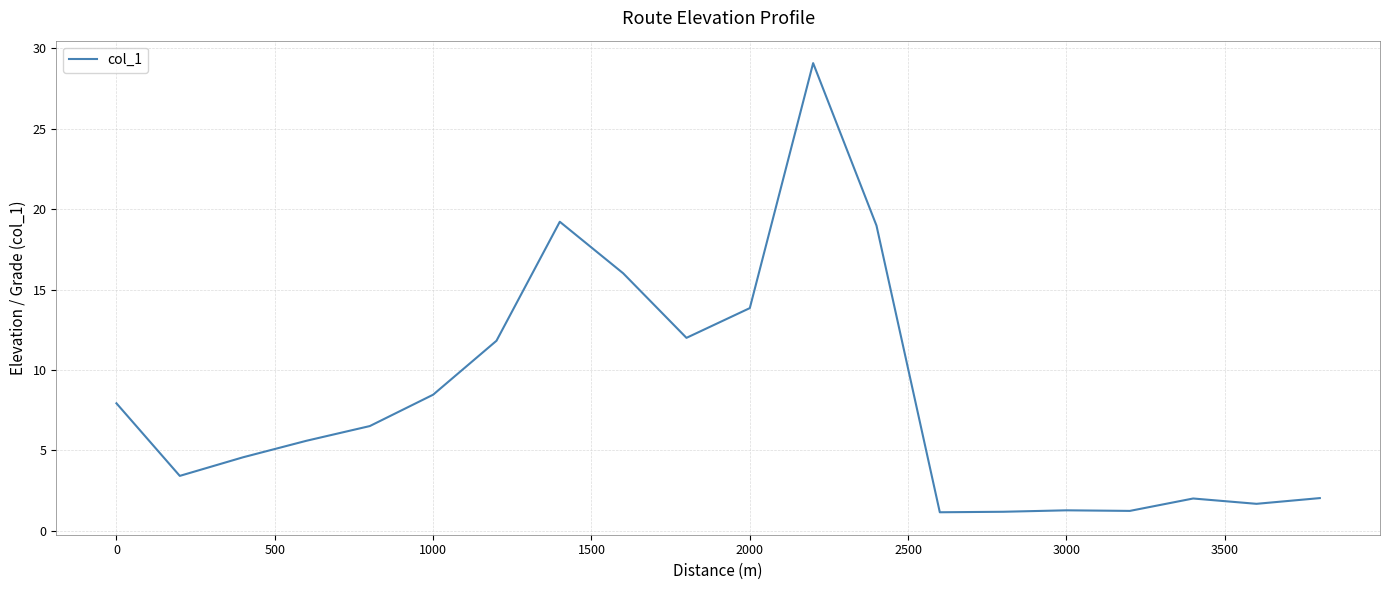

What is the minimum value shown in the chart?

1.2